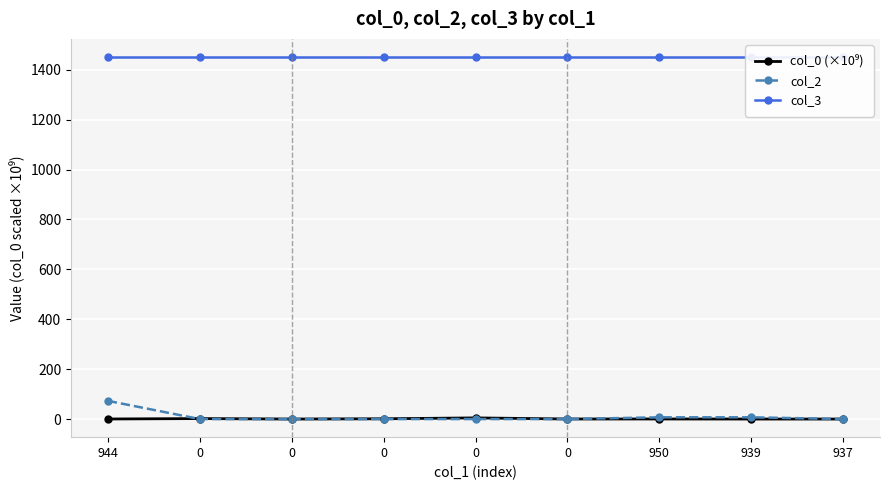

Rank the series at 0 from highest to lowest value.

col_3, col_0 (×10⁹), col_2